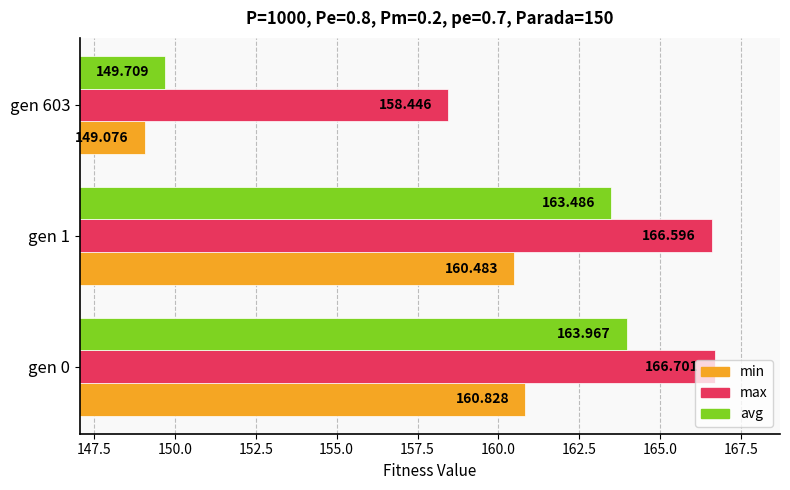

Which series changed the most between gen 0 and gen 1?

avg